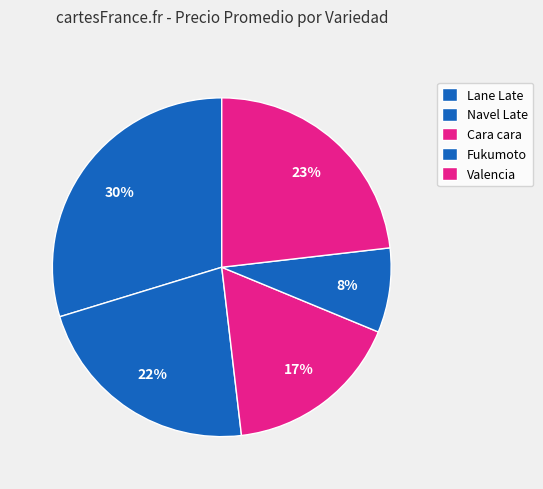

What is the change in value from Lane Late to Fukumoto?

-20000